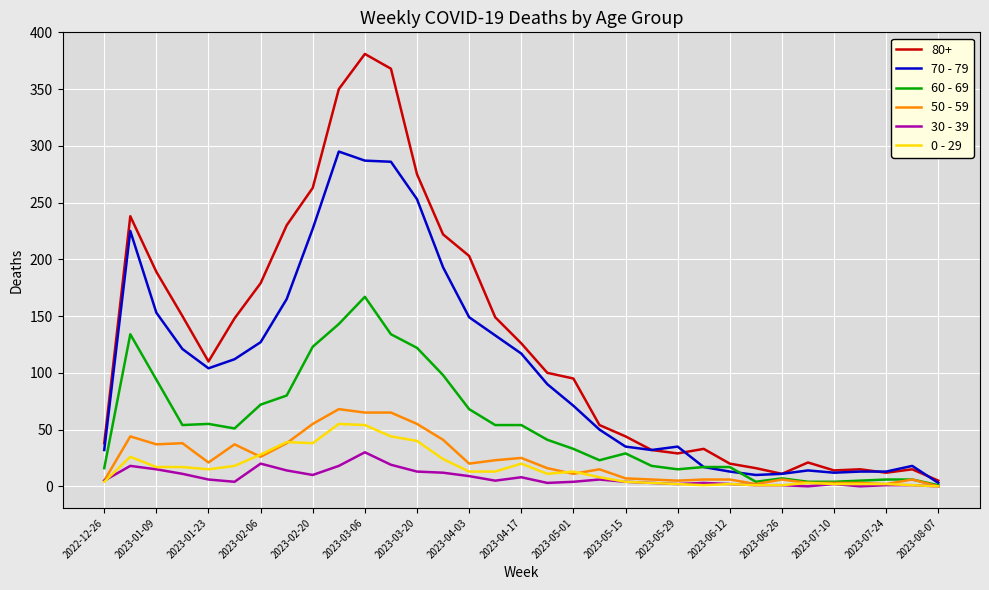

Which series has the widest spread of values?

80+